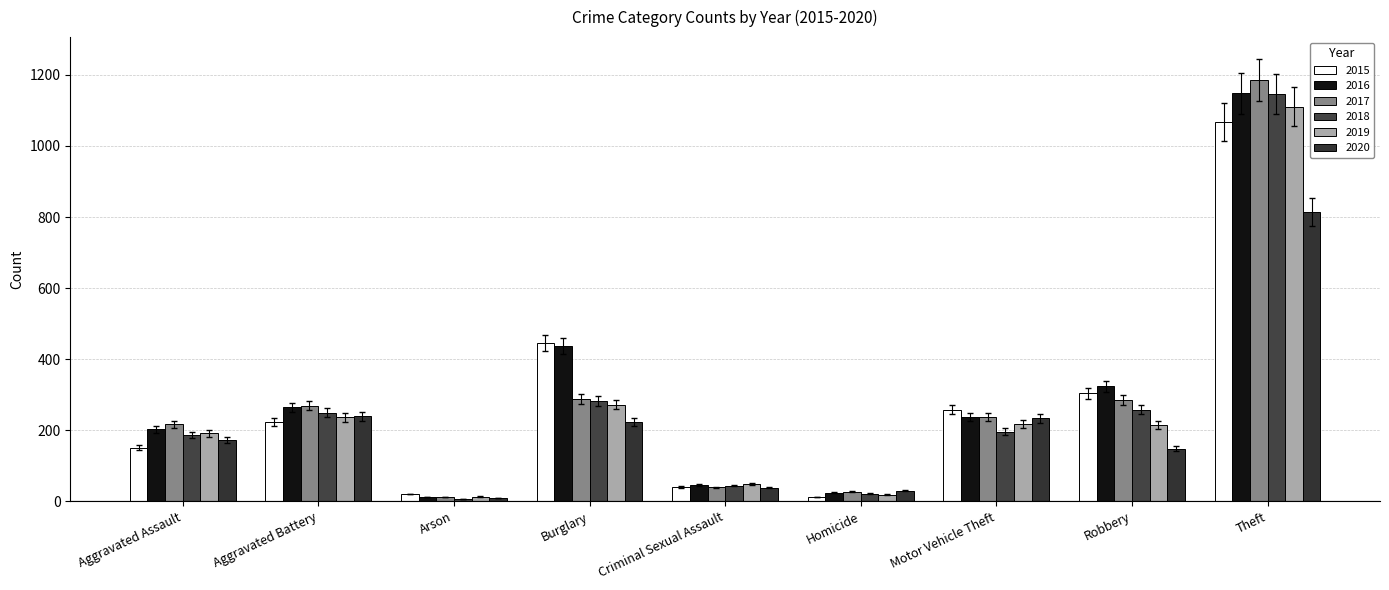

How many series are shown in this chart?

6